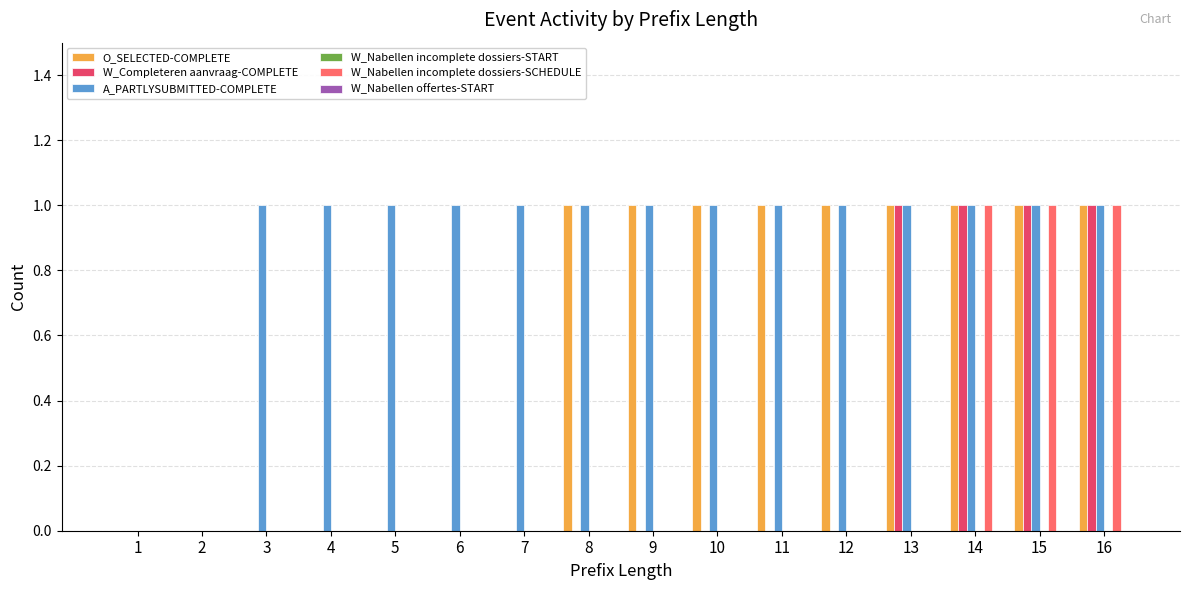

How many groups of bars are there?

16